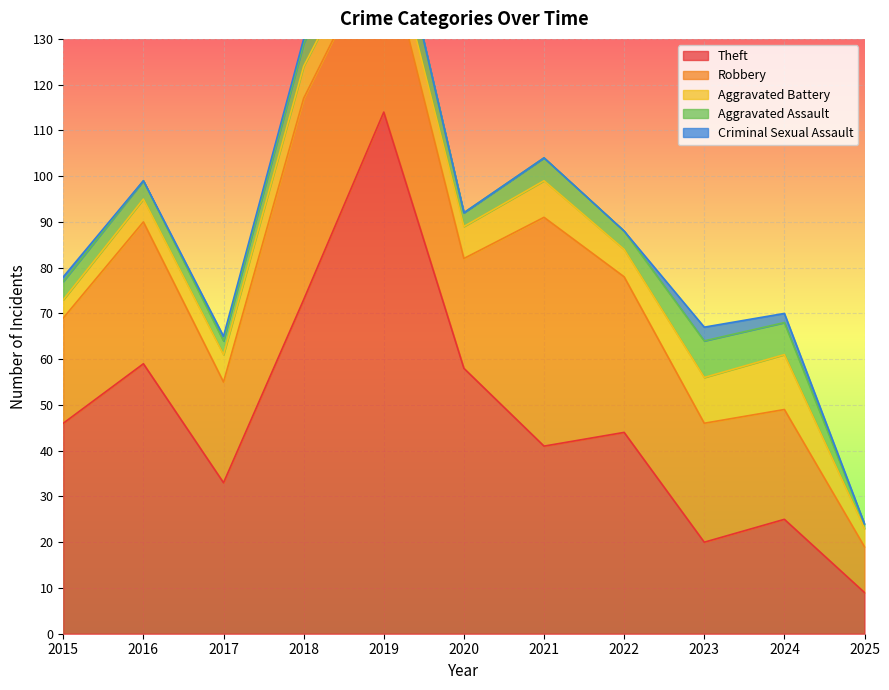

How many data points does each series have?

11